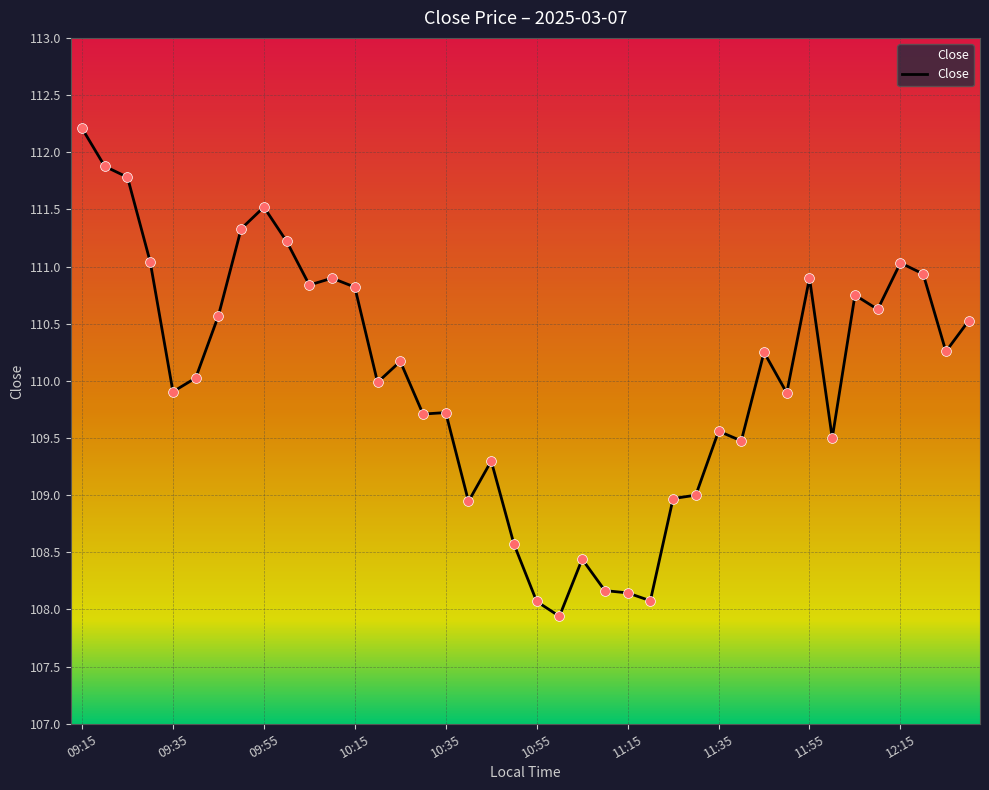

What is the difference between the maximum and minimum values?

4.3